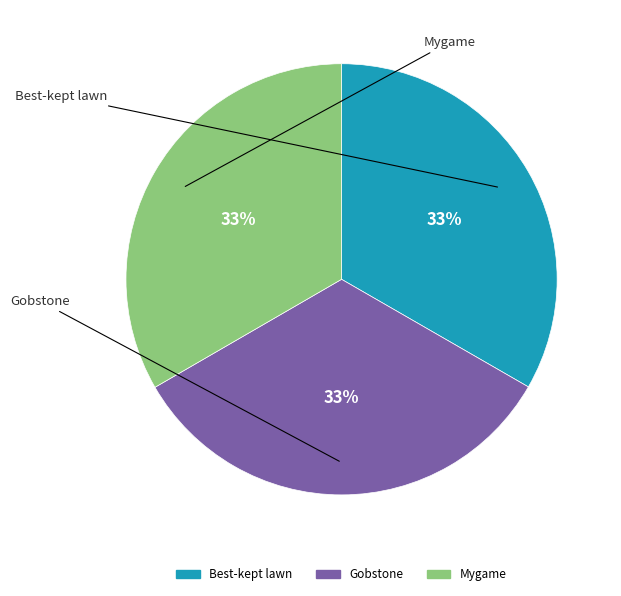

To the nearest percent, what percentage of the pie is Mygame?

33%